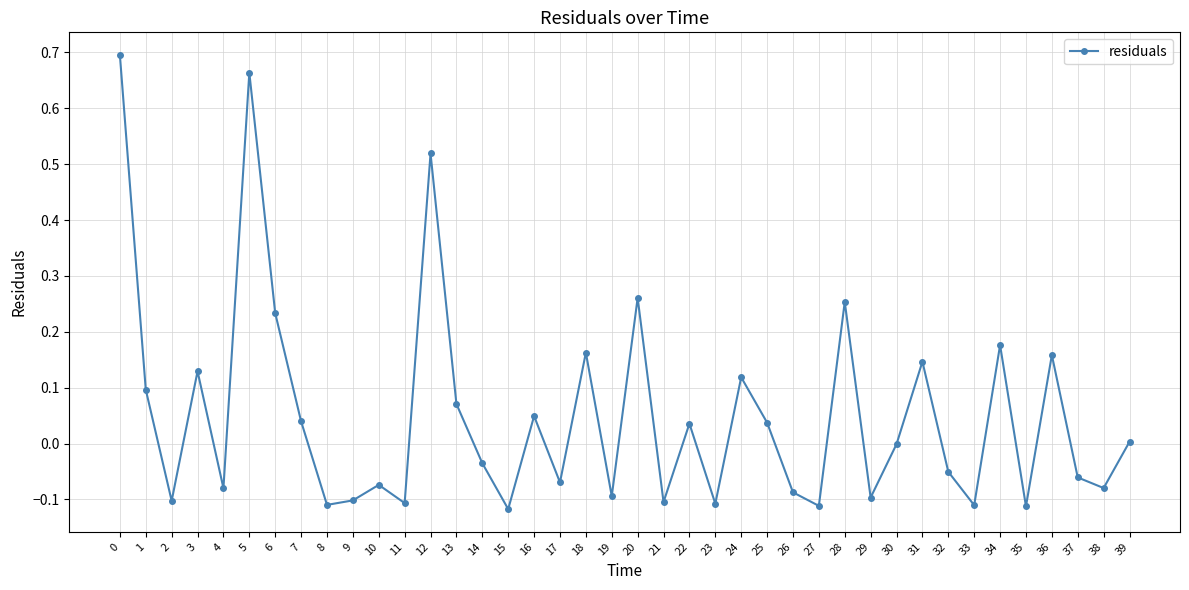

Does the chart have visible grid lines?

Yes